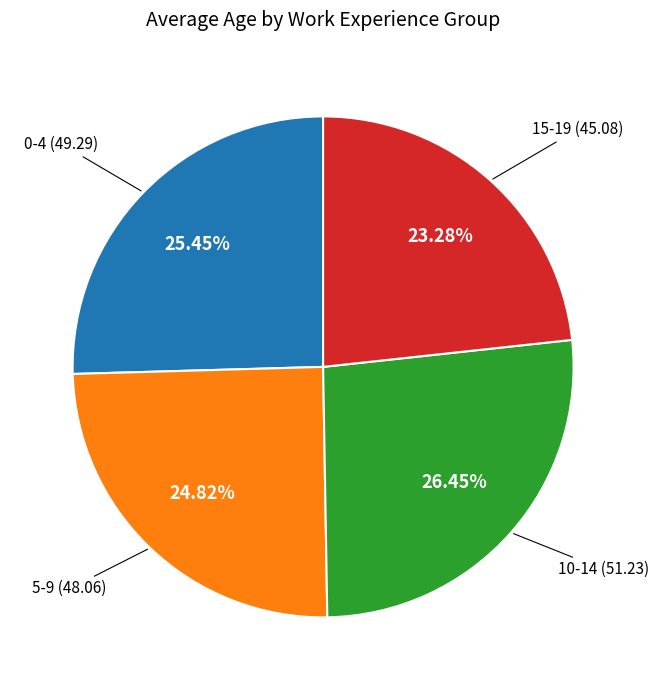

Is there any slice that represents more than half of the pie?

No